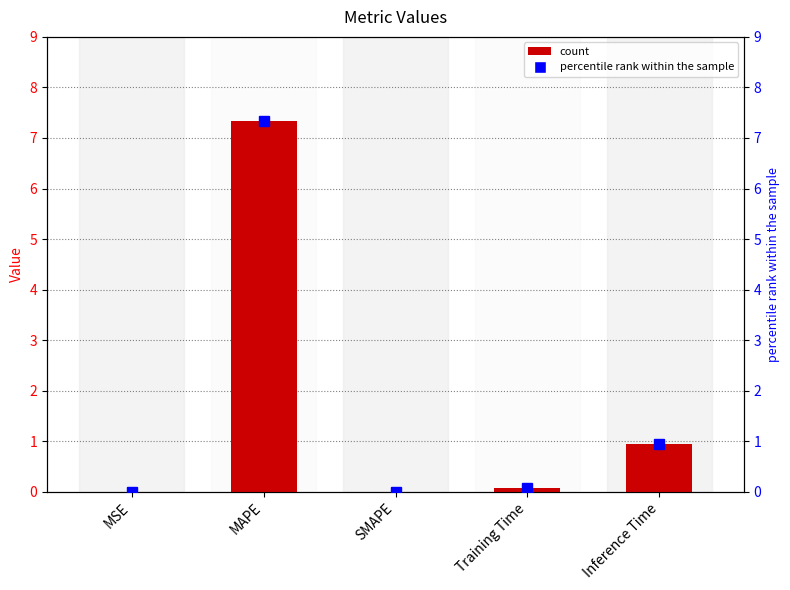

What is the value of the 4th bar from the left?

0.1